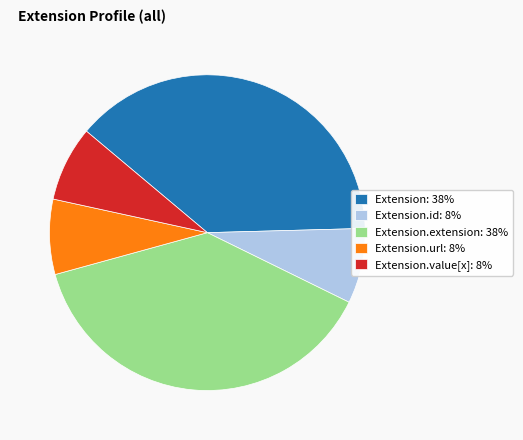

Do Extension.value[x]: 8% and Extension: 38% together represent more than half of the pie?

No